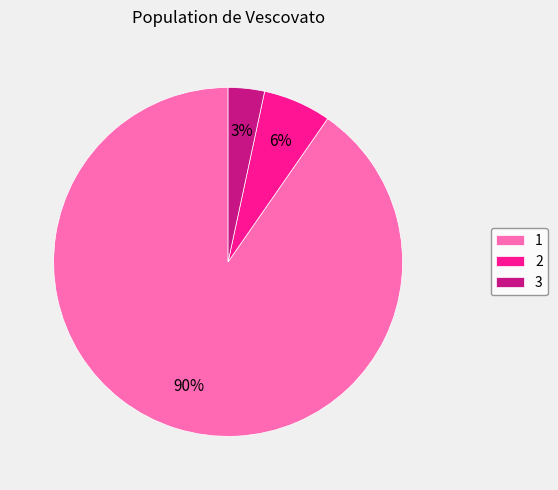

How many segments does this pie chart have?

3